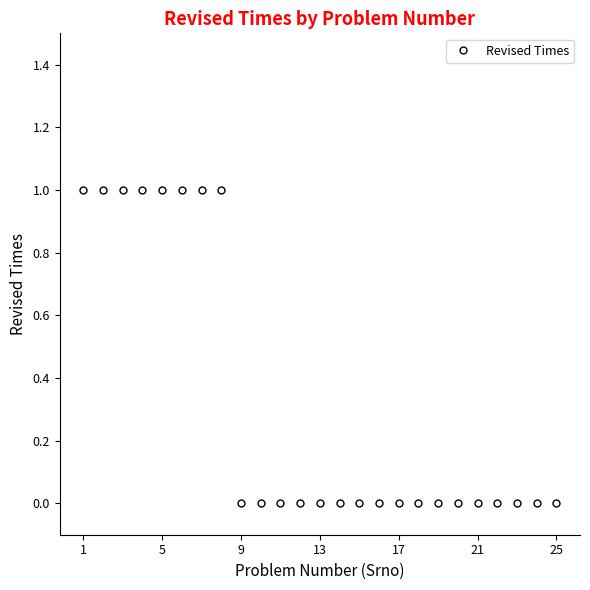

What is the sum of all values?

8